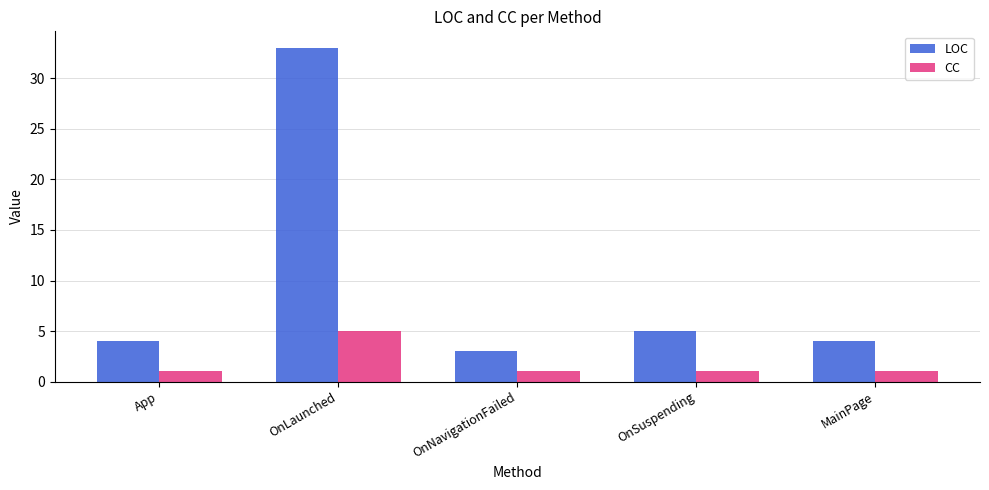

What is the sum of the CC values at MainPage and OnSuspending?

2